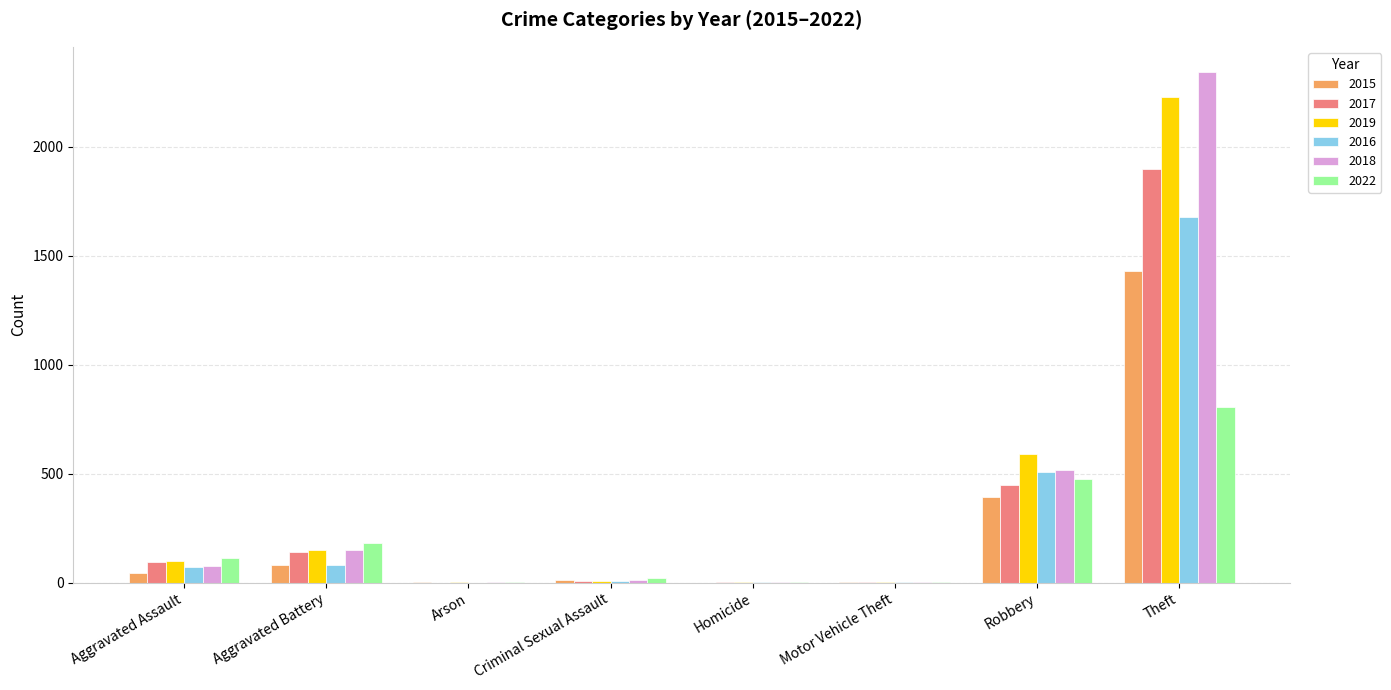

What are all the series names shown in the legend?

2015, 2017, 2019, 2016, 2018, 2022